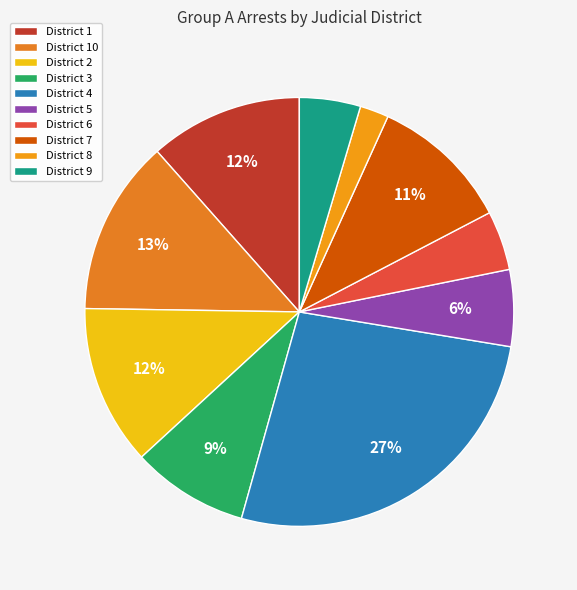

How many slices are in this pie chart?

10